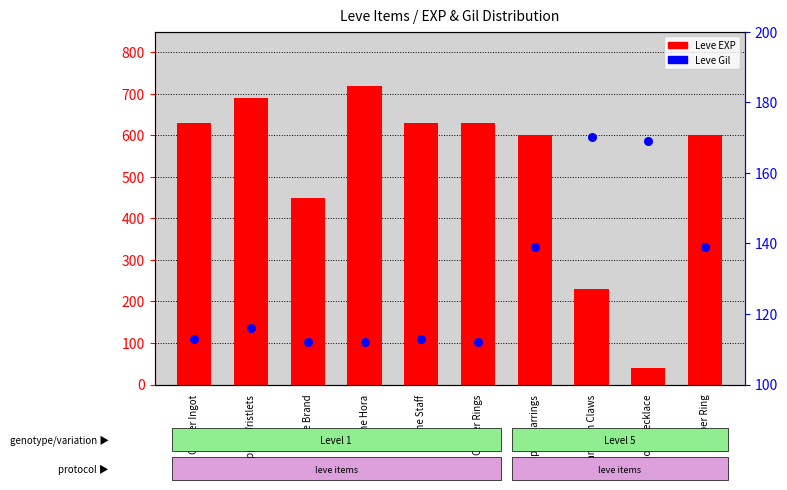

Which series contains the highest Y value?

Leve EXP